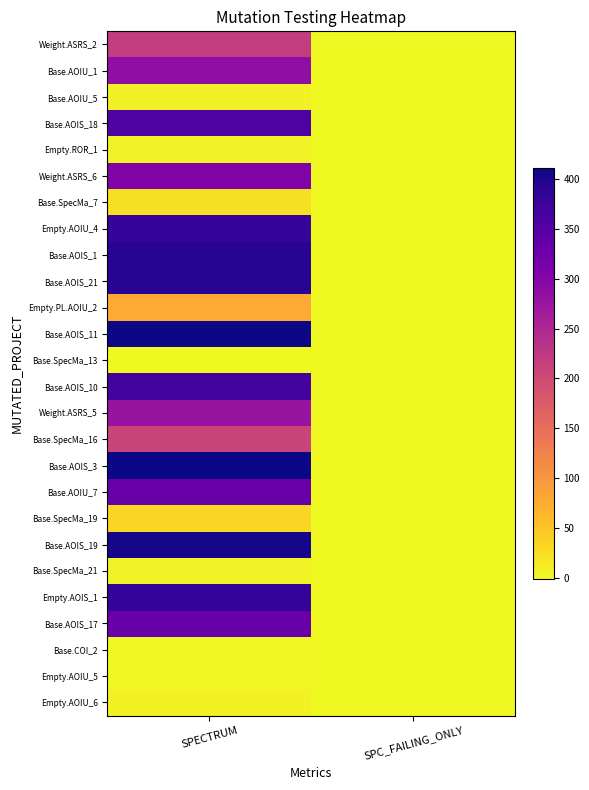

Reading left to right, what are all the values shown in this chart?

Weight.ASRS_2: SPECTRUM=218	SPC_FAILING_ONLY=-1
Base.AOIU_1: SPECTRUM=286	SPC_FAILING_ONLY=-1
Base.AOIU_5: SPECTRUM=7	SPC_FAILING_ONLY=-1
Base.AOIS_18: SPECTRUM=357	SPC_FAILING_ONLY=-1
Empty.ROR_1: SPECTRUM=5	SPC_FAILING_ONLY=-1
Weight.ASRS_6: SPECTRUM=305	SPC_FAILING_ONLY=-1
Base.SpecMa_7: SPECTRUM=22	SPC_FAILING_ONLY=-1
Empty.AOIU_4: SPECTRUM=379	SPC_FAILING_ONLY=-1
Base.AOIS_1: SPECTRUM=392	SPC_FAILING_ONLY=-1
Base.AOIS_21: SPECTRUM=392	SPC_FAILING_ONLY=-1
Empty.PL.AOIU_2: SPECTRUM=77	SPC_FAILING_ONLY=-1
Base.AOIS_11: SPECTRUM=411	SPC_FAILING_ONLY=-1
Base.SpecMa_13: SPECTRUM=-1	SPC_FAILING_ONLY=-1
Base.AOIS_10: SPECTRUM=366	SPC_FAILING_ONLY=-1
Weight.ASRS_5: SPECTRUM=279	SPC_FAILING_ONLY=-1
Base.SpecMa_16: SPECTRUM=208	SPC_FAILING_ONLY=-1
Base.AOIS_3: SPECTRUM=411	SPC_FAILING_ONLY=-1
Base.AOIU_7: SPECTRUM=329	SPC_FAILING_ONLY=-1
Base.SpecMa_19: SPECTRUM=33	SPC_FAILING_ONLY=-1
Base.AOIS_19: SPECTRUM=405	SPC_FAILING_ONLY=-1
Base.SpecMa_21: SPECTRUM=4	SPC_FAILING_ONLY=-1
Empty.AOIS_1: SPECTRUM=382	SPC_FAILING_ONLY=-1
Base.AOIS_17: SPECTRUM=330	SPC_FAILING_ONLY=-1
Base.COI_2: SPECTRUM=2	SPC_FAILING_ONLY=-1
Empty.AOIU_5: SPECTRUM=2	SPC_FAILING_ONLY=-1
Empty.AOIU_6: SPECTRUM=7	SPC_FAILING_ONLY=-1